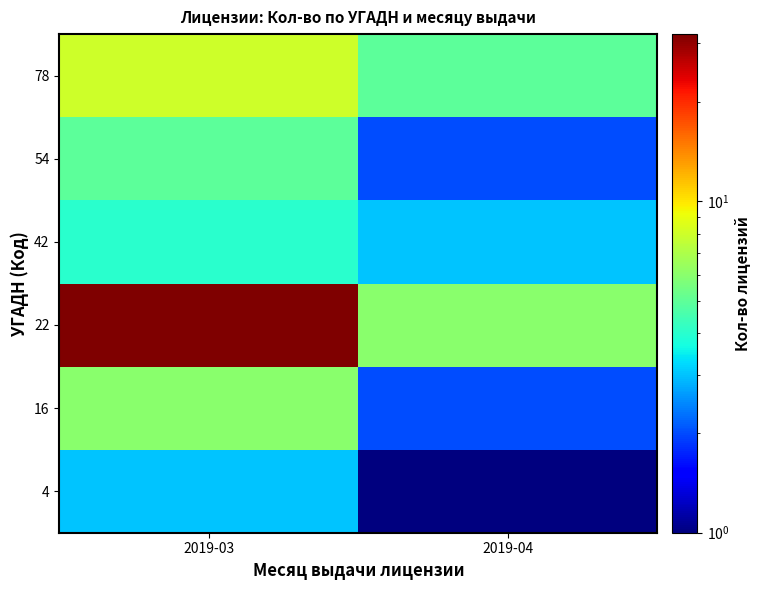

Which series changed the most between 2019-03 and 2019-04?

22